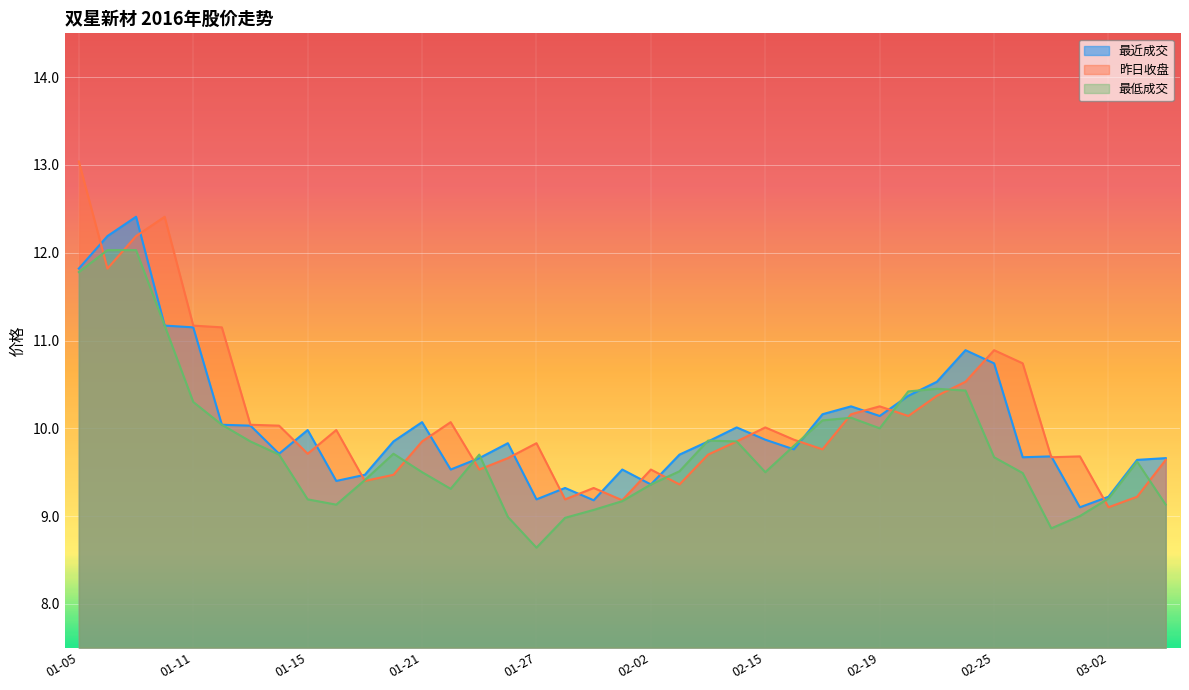

What is the minimum value for 最低成交?

8.6